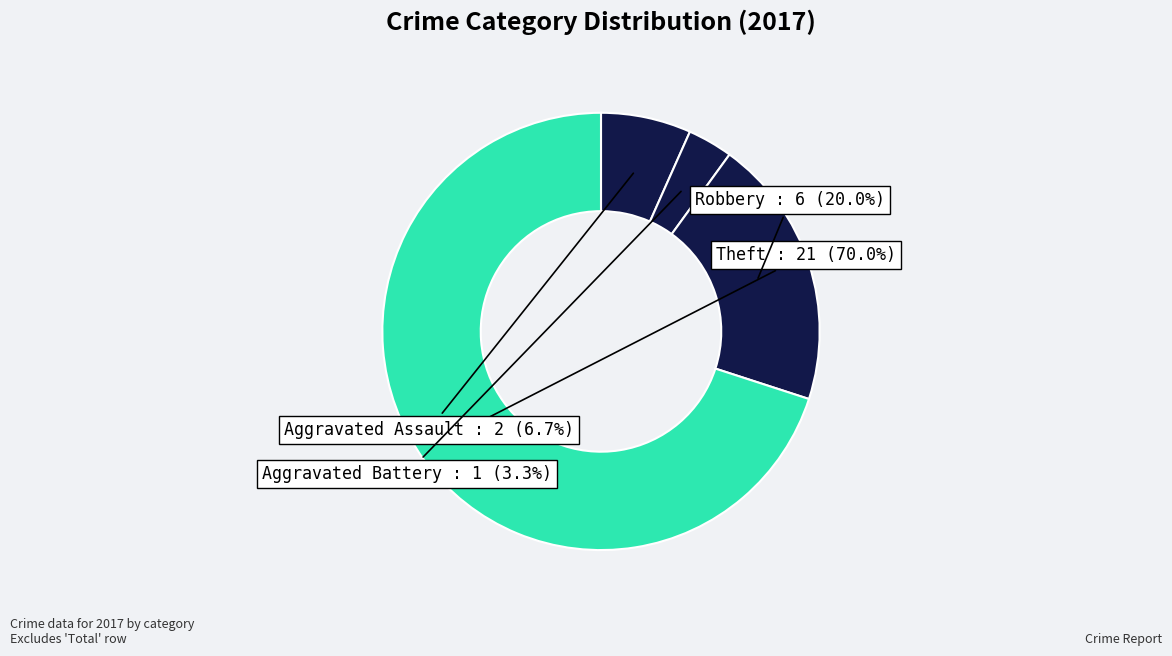

How many segments does this pie chart have?

4